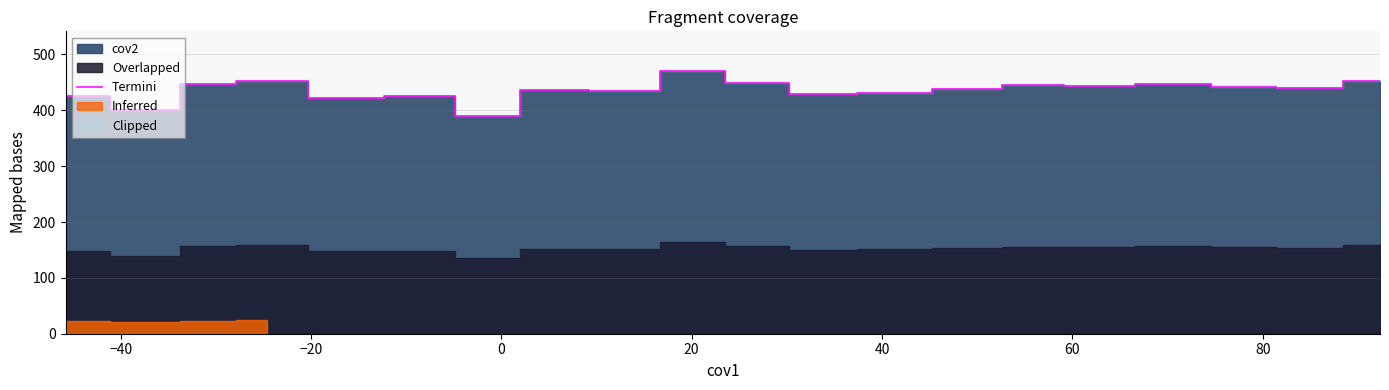

How many interior local valleys (lower than both neighbors) does the data have?

7